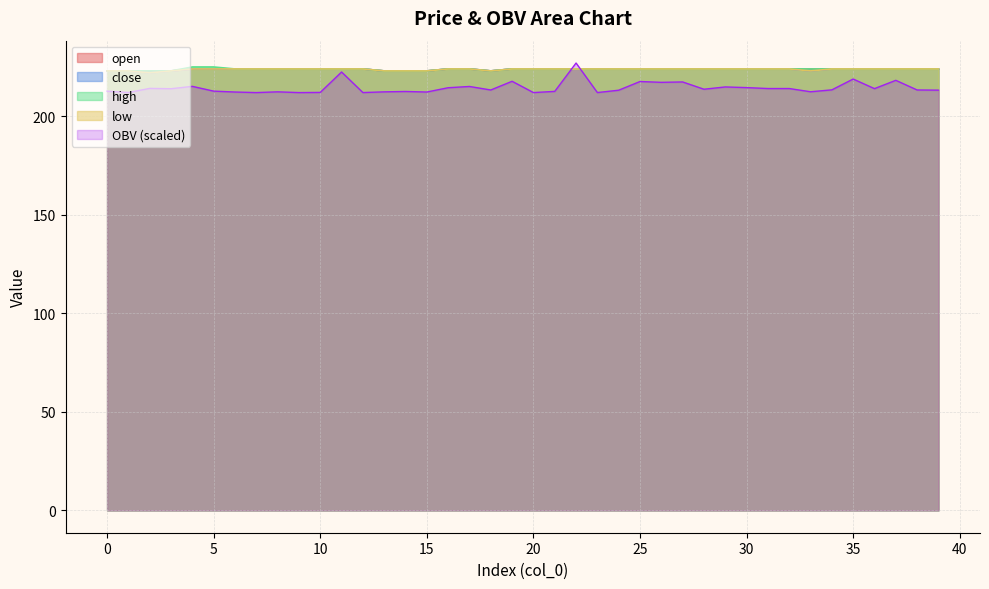

At which category does low reach its first local valley?

2